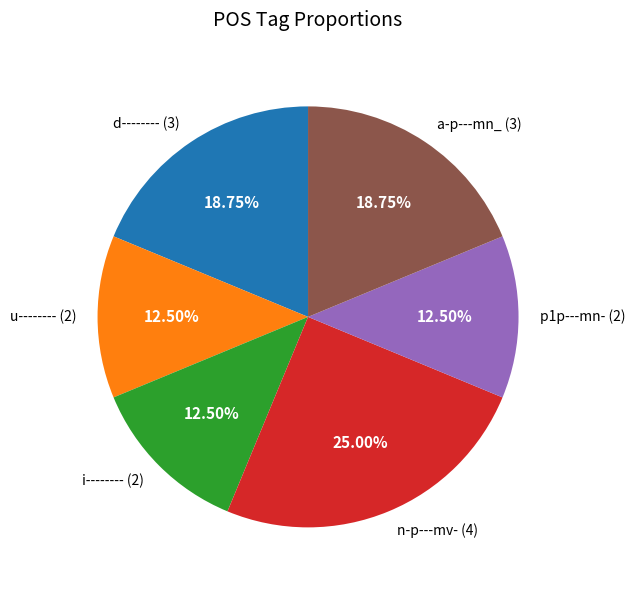

Is there a majority slice in this chart?

No